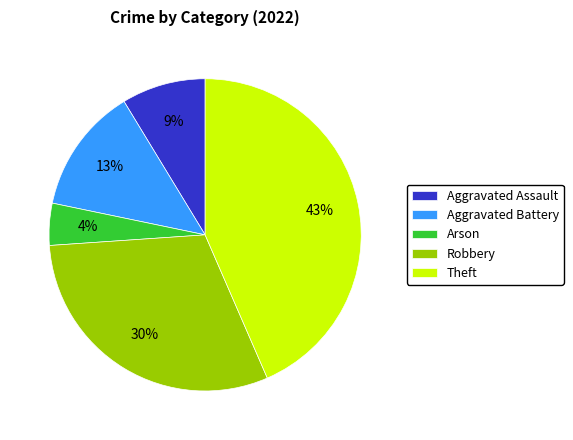

Which category has the smallest portion of the pie?

Arson